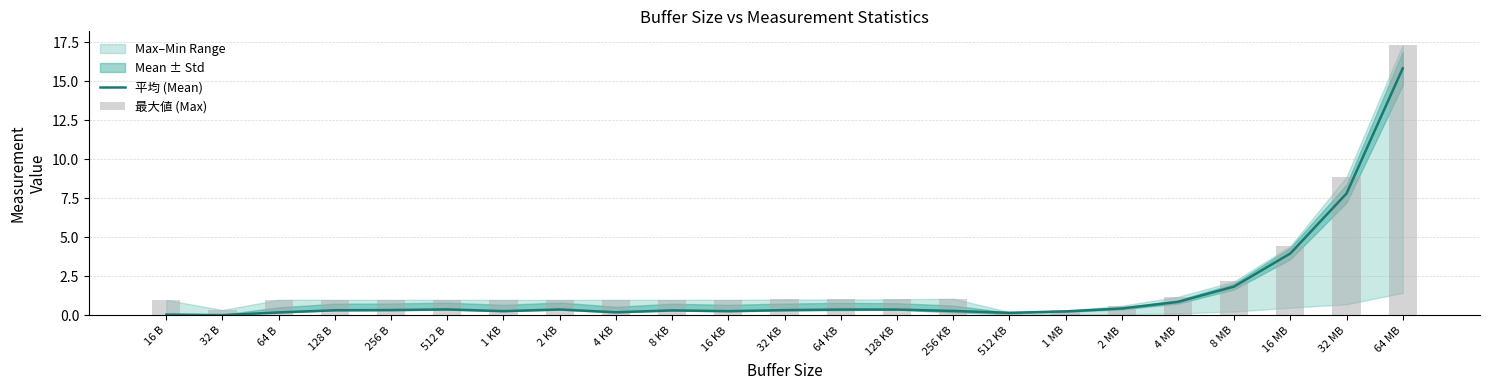

Is it true that 平均 (Mean) equals 4.7 at 32 MB?

False